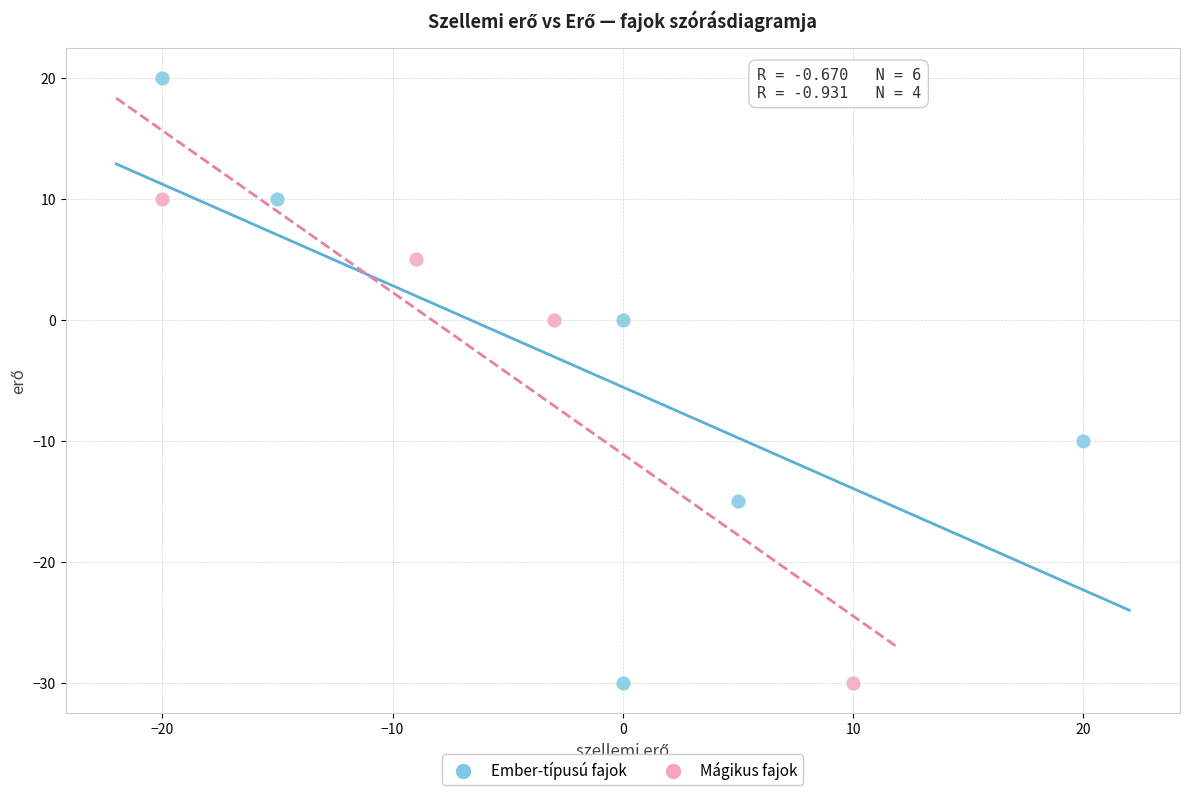

Which series contains the highest Y value?

Ember-típusú fajok